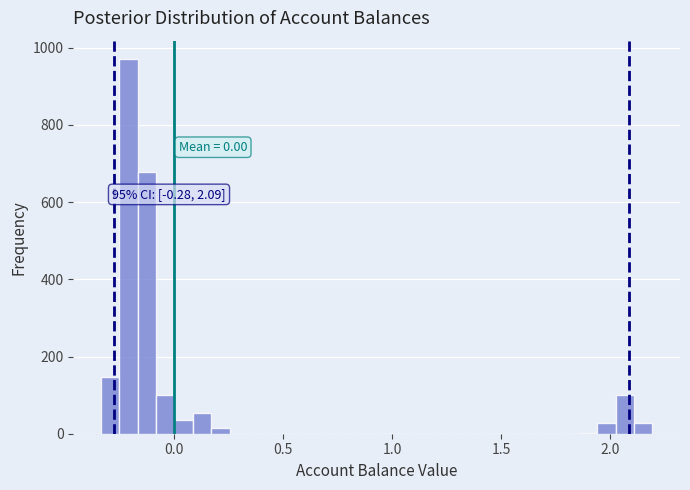

Read against the x-axis, roughly where is the centre of the tallest bar?

-0.20